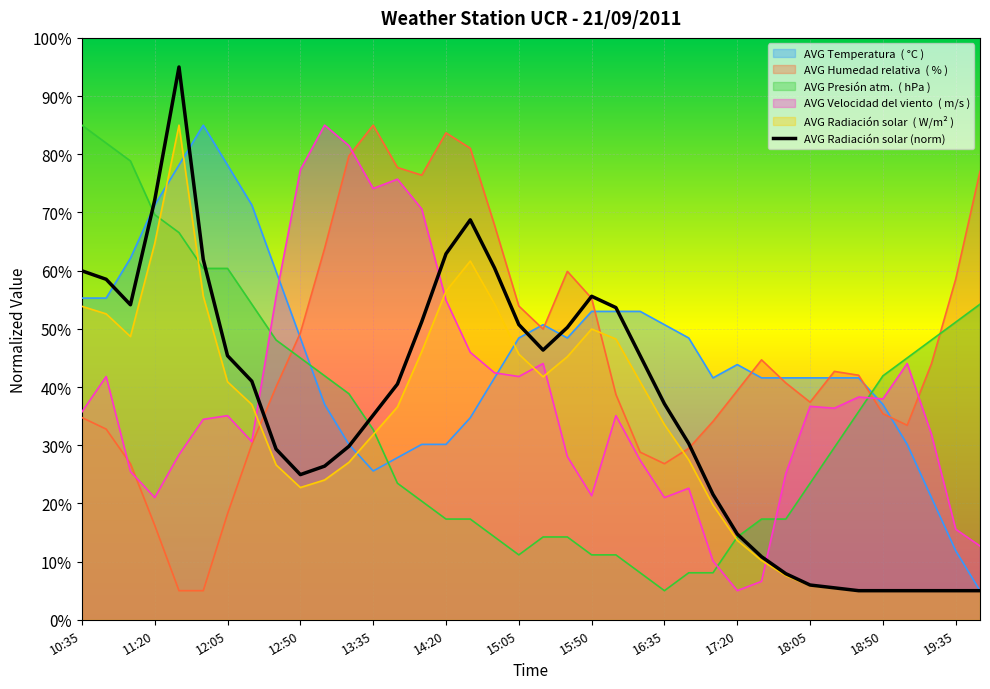

What is the spread (max minus min) of values at 16:20?

44.9